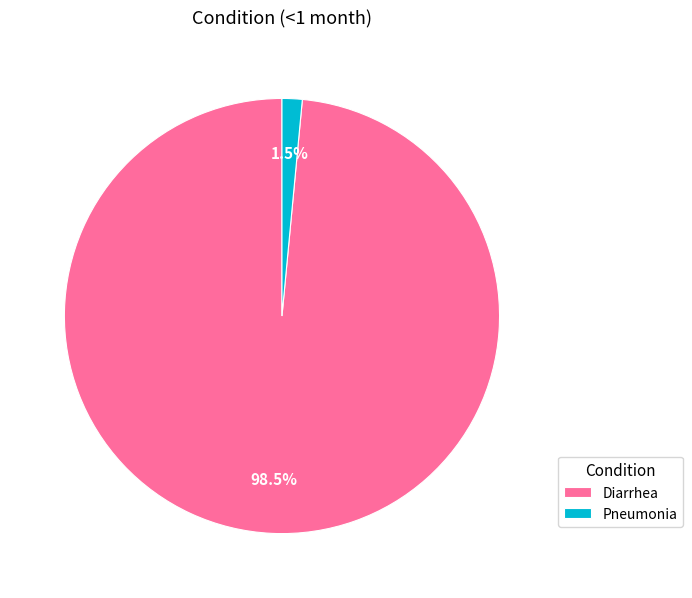

To the nearest percent, what is the average slice percentage?

50%